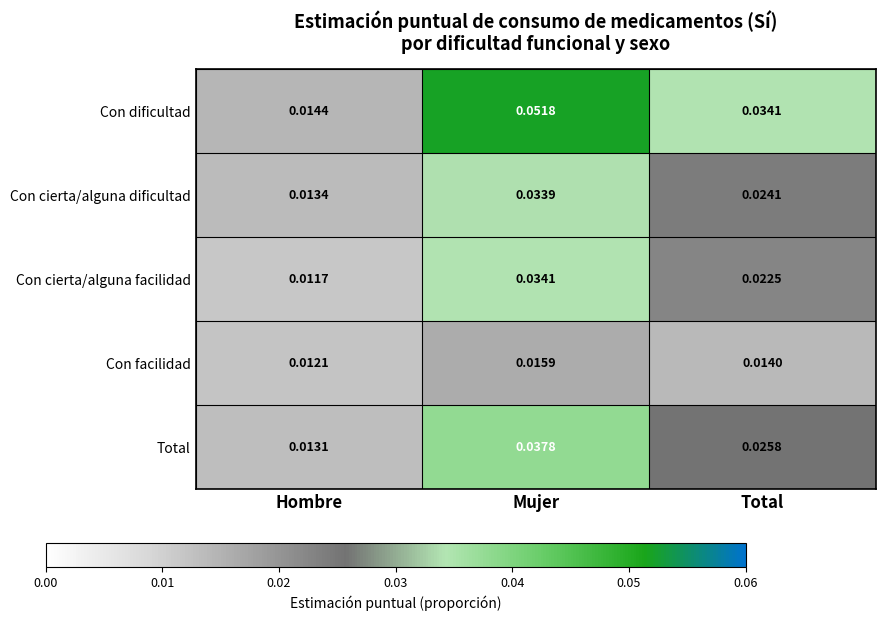

Which label corresponds to the largest value in the chart?

Mujer